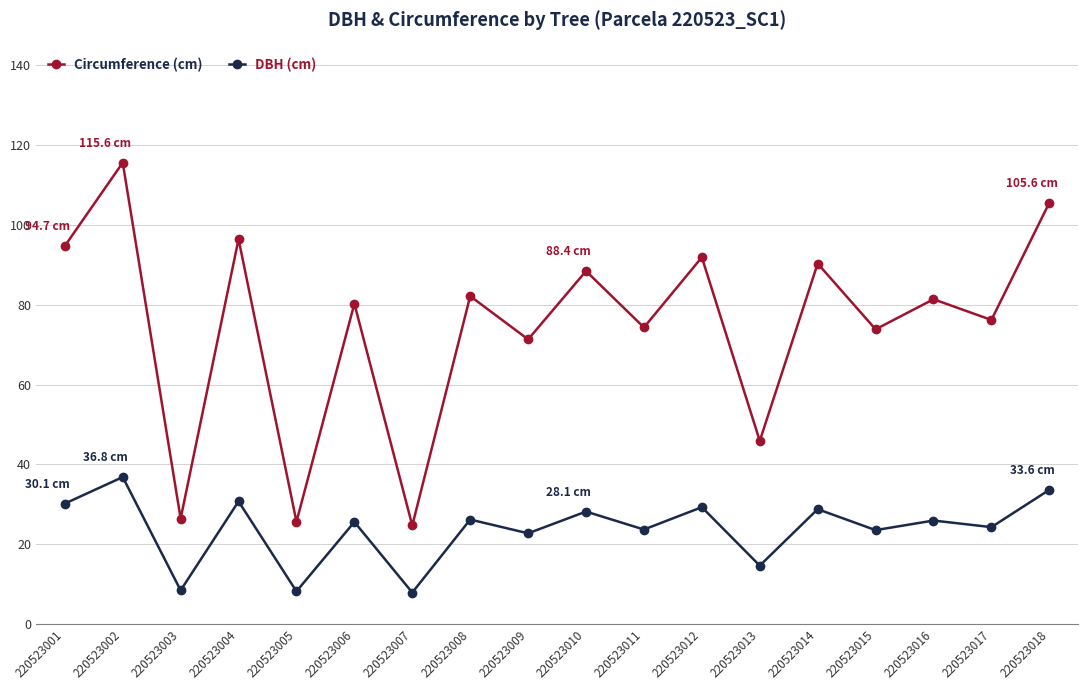

At which category is the sum across all series the highest?

220523002